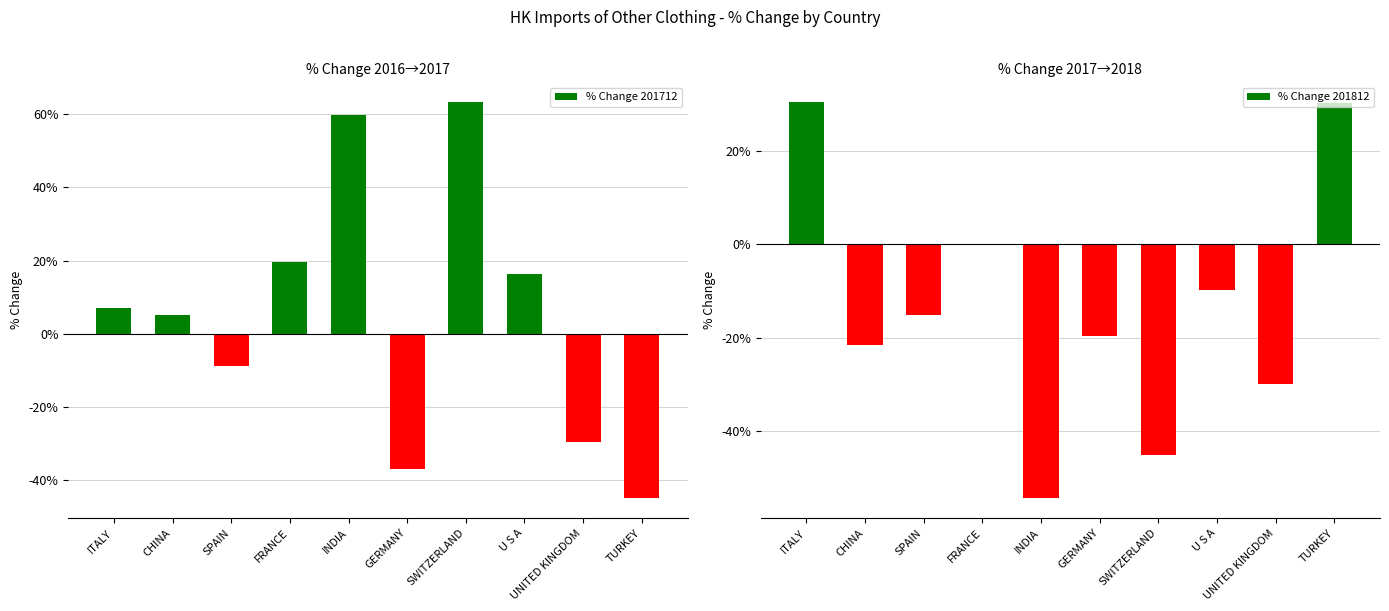

Which label corresponds to the largest value in the chart?

SWITZERLAND